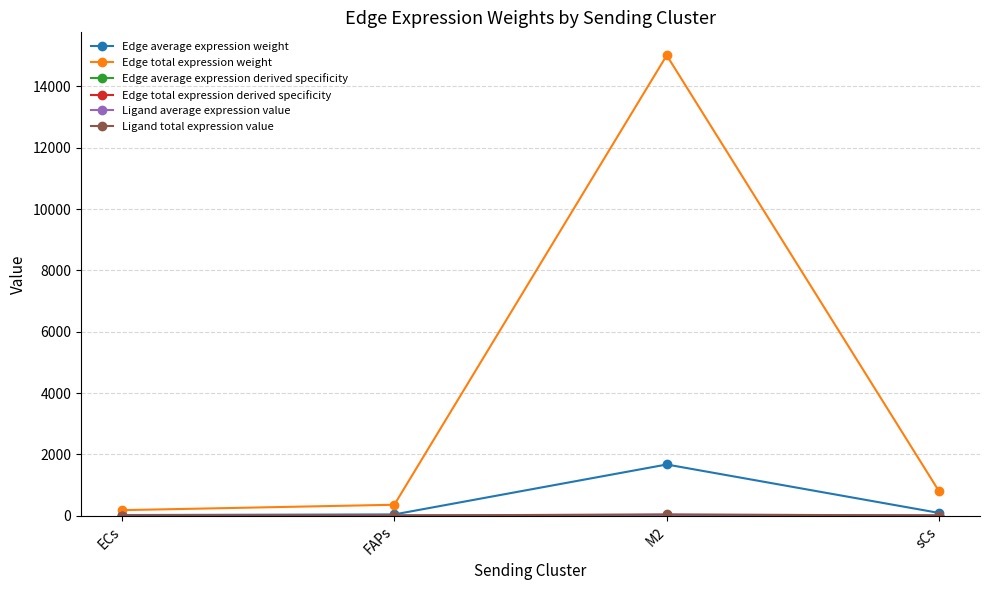

Reading left to right, list all the values displayed in this chart.

Edge average expression weight: ECs=19.8	FAPs=39.4	M2=1668.3	sCs=87.8
Edge total expression weight: ECs=178.5	FAPs=355.0	M2=15014.9	sCs=790.1
Edge average expression derived specificity: ECs=0.0	FAPs=0.0	M2=0.4	sCs=0.0
Edge total expression derived specificity: ECs=0.0	FAPs=0.0	M2=0.4	sCs=0.0
Ligand average expression value: ECs=0.2	FAPs=0.3	M2=14.1	sCs=0.7
Ligand total expression value: ECs=0.5	FAPs=1.0	M2=42.4	sCs=2.2